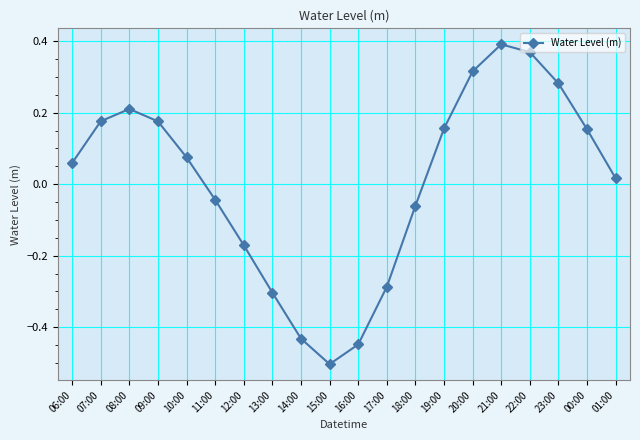

Where is the first local minimum?

15:00